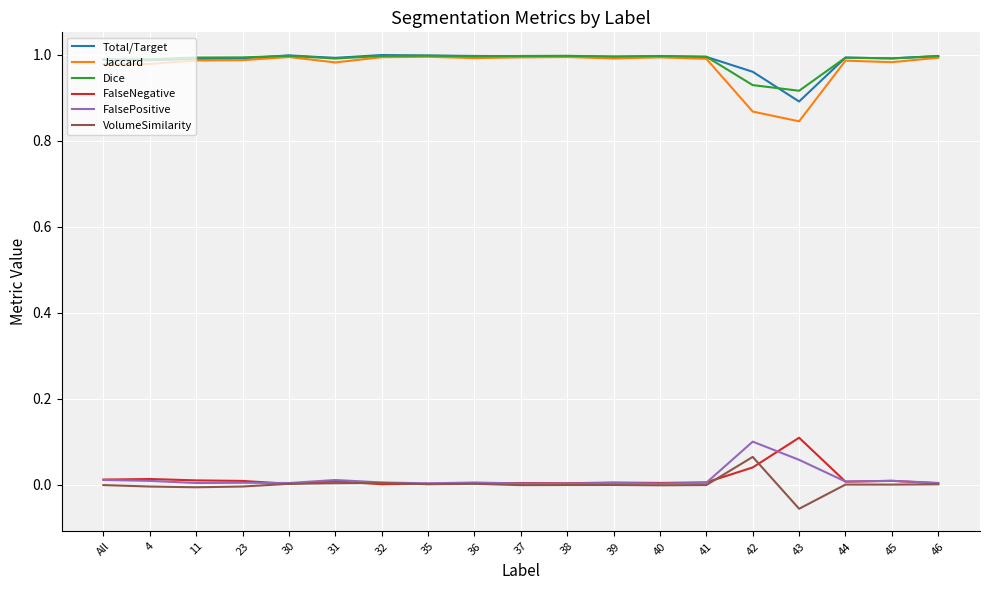

True or false: Dice and VolumeSimilarity intersect in this chart.

False